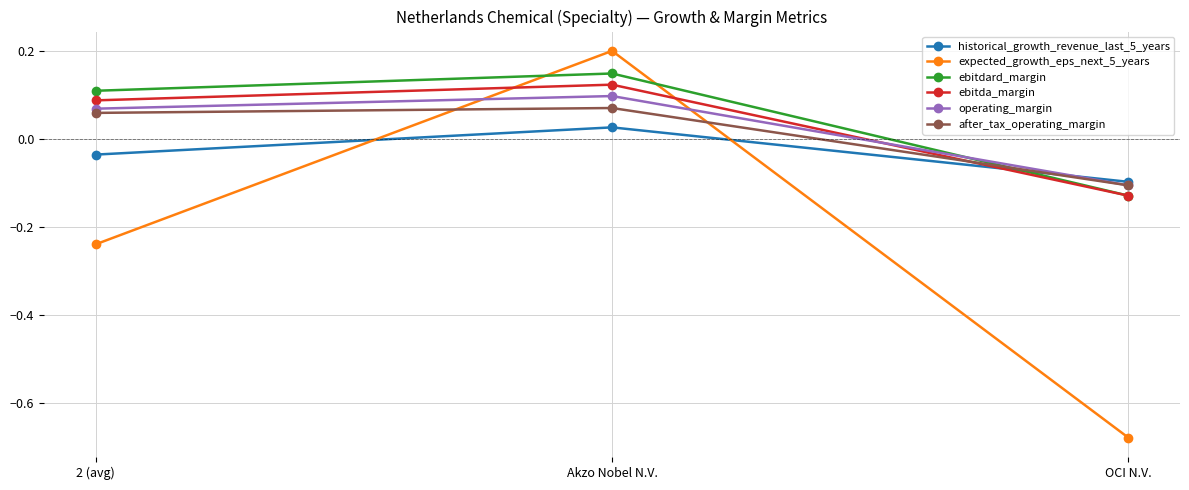

How many lines are shown in the chart?

6